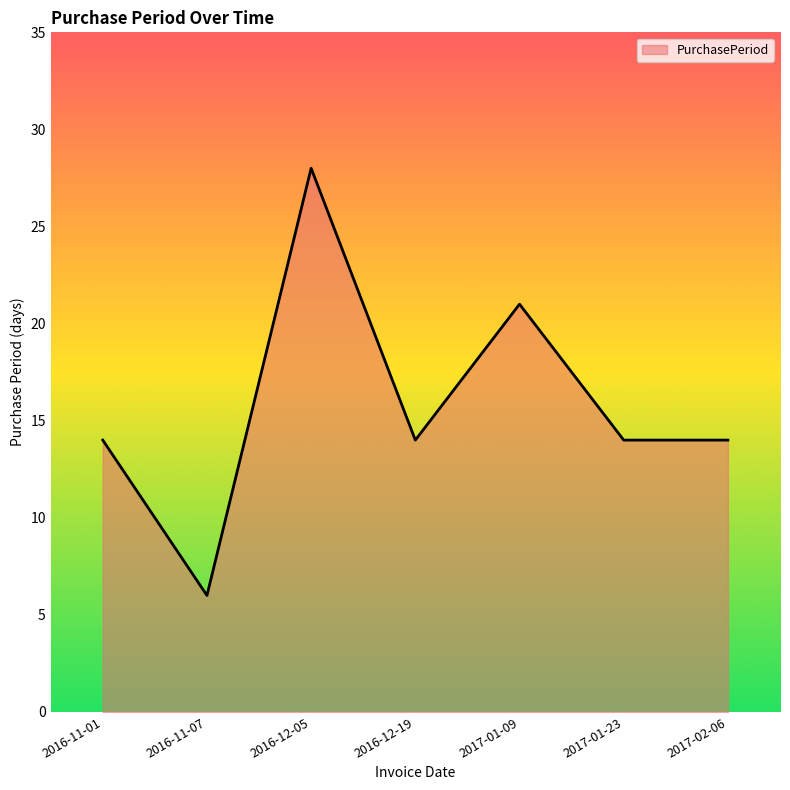

At which category does the chart reach its peak across all series?

2016-12-05